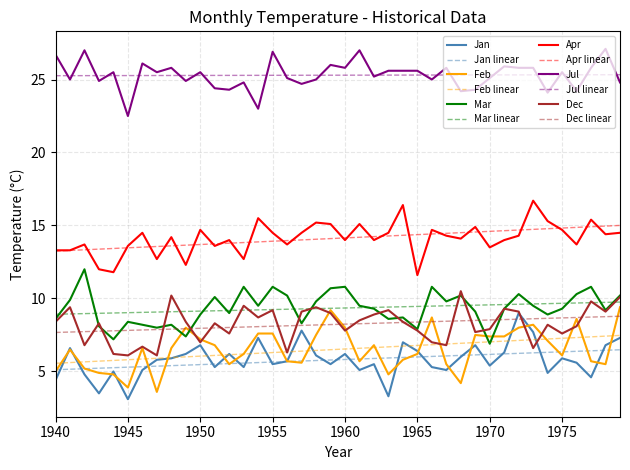

What is the minimum value for Feb?

3.6